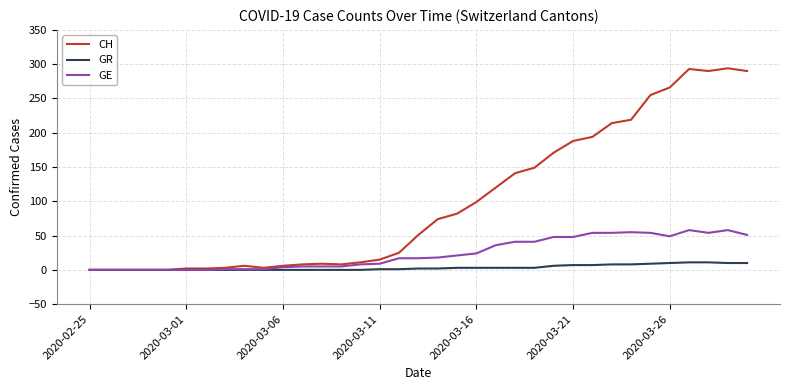

What is the difference between the maximum and minimum values in the GE series?

58